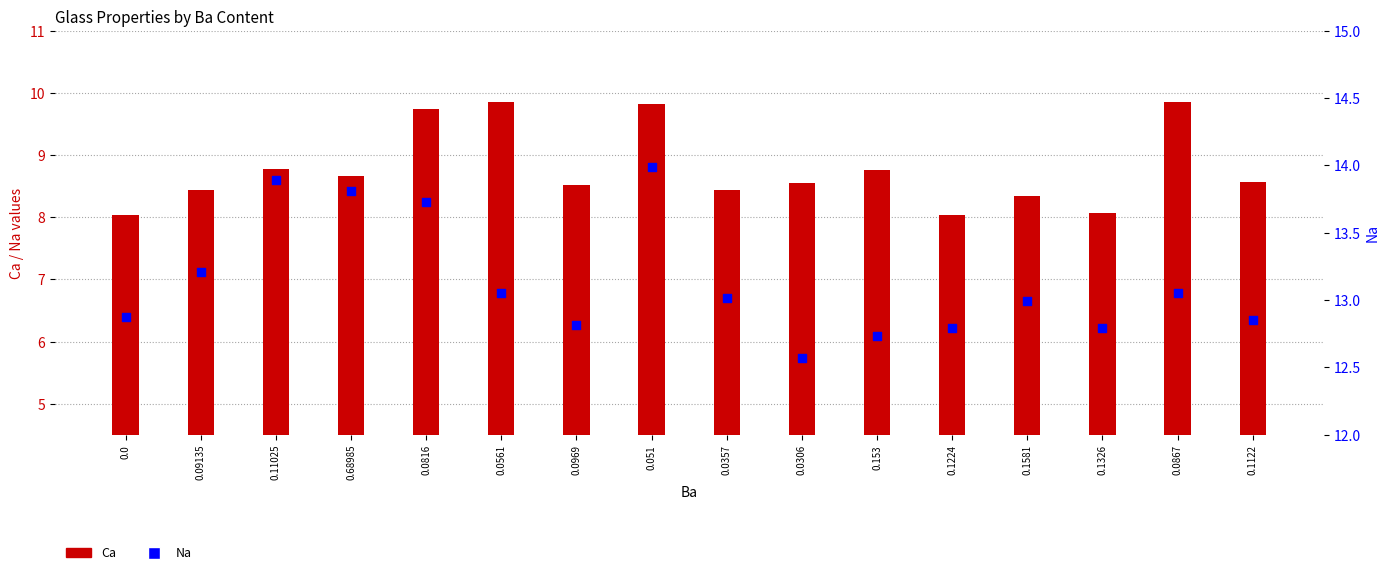

Which series has the largest total across all categories?

Na